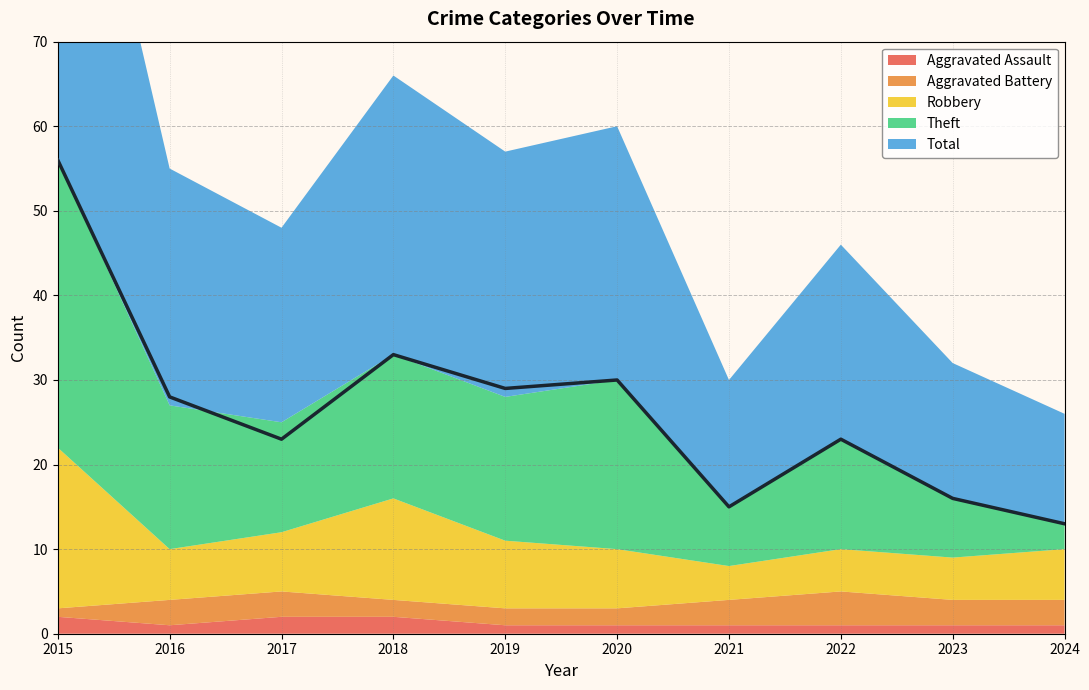

What are all the series names shown in the legend?

Aggravated Assault, Aggravated Battery, Robbery, Theft, Total